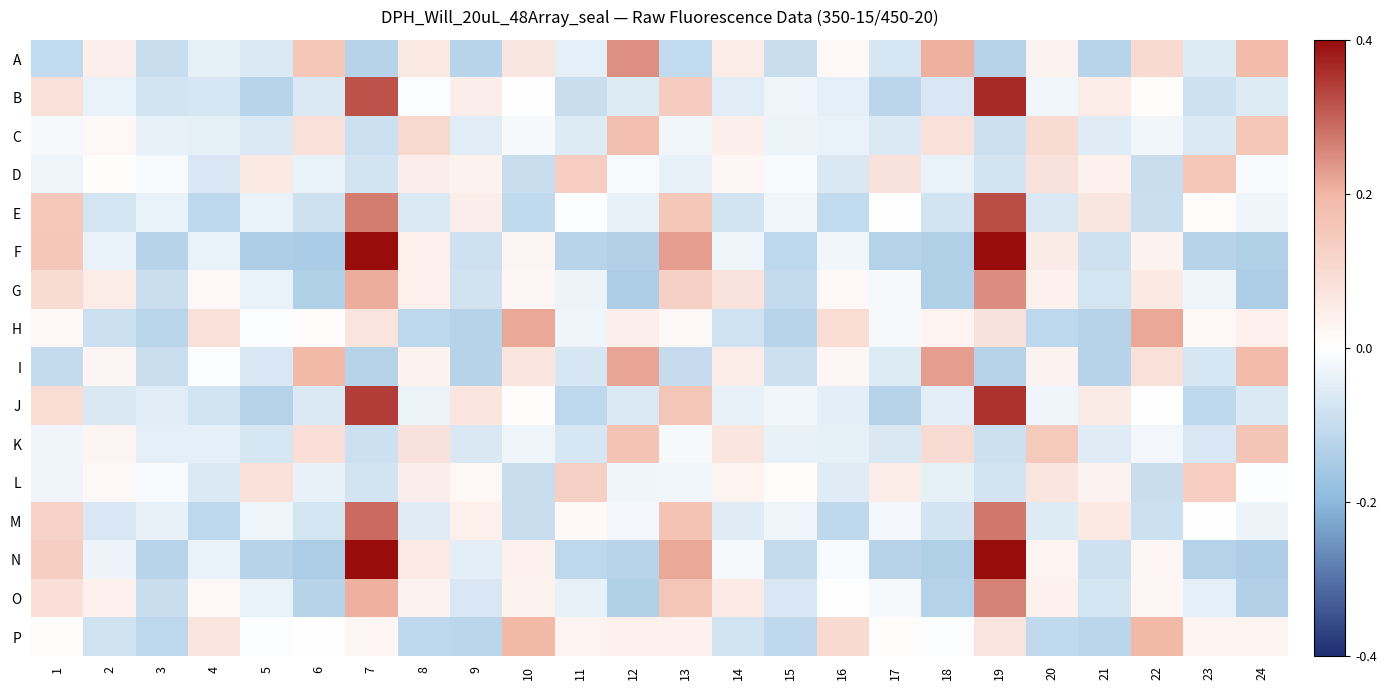

At how many categories does at least one series exceed 1?

13